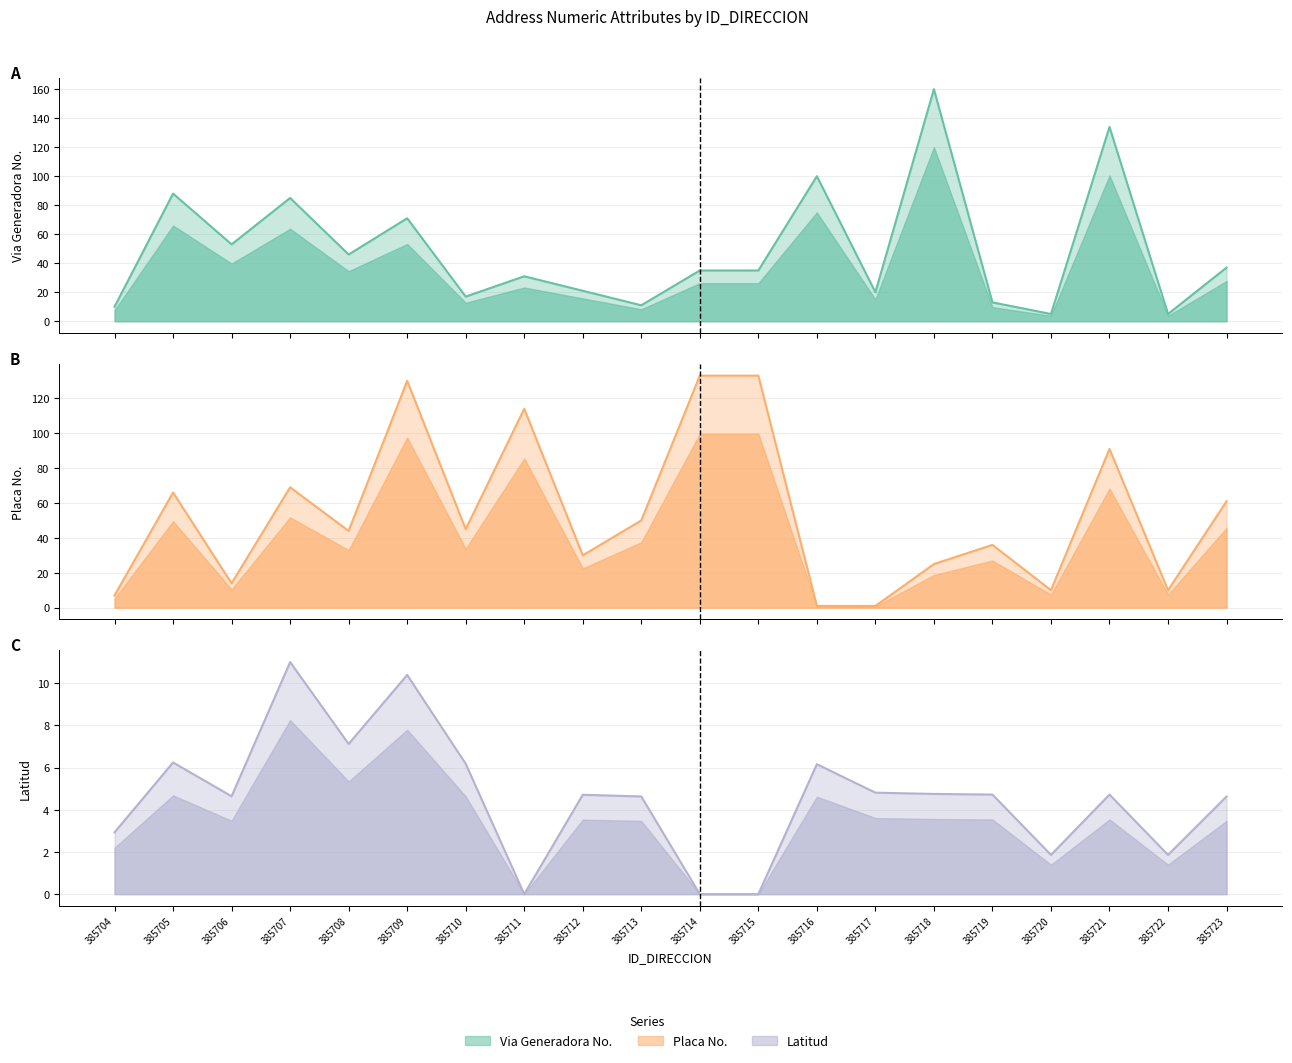

Does the chart have visible grid lines?

Yes